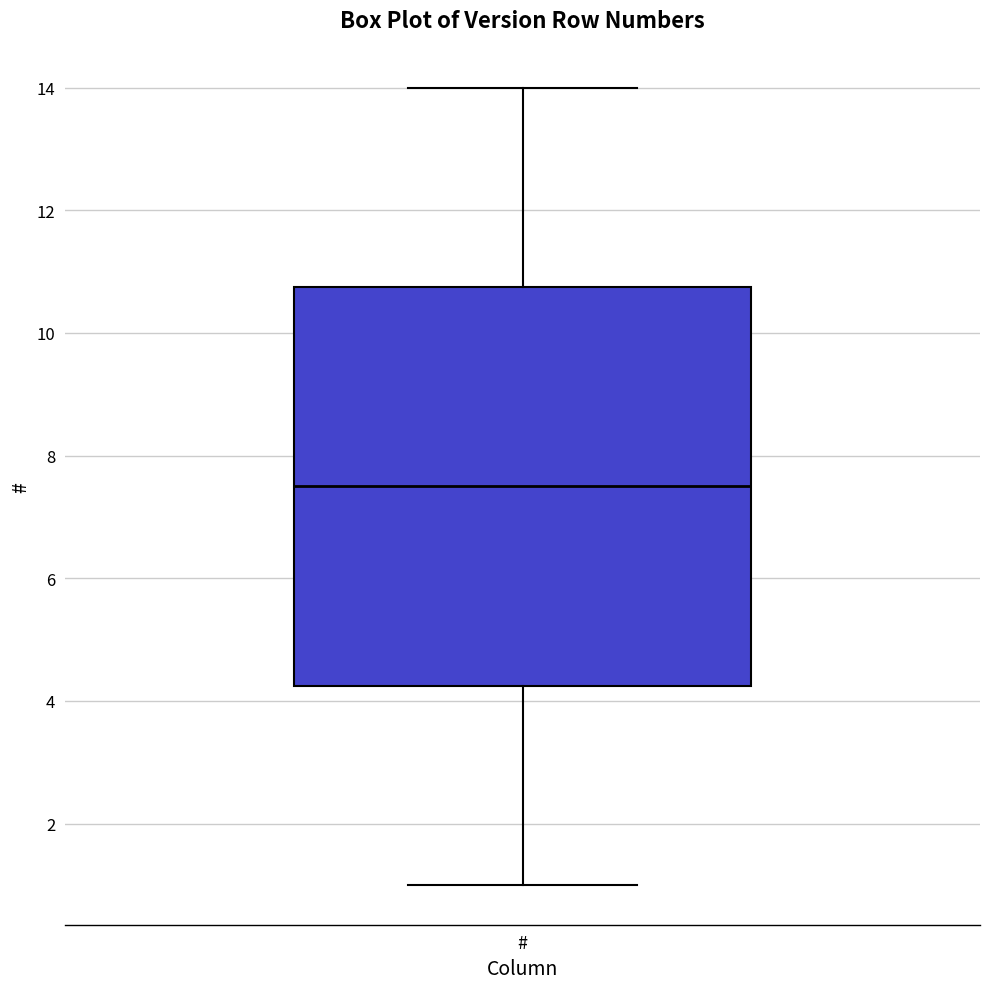

Read this box plot against the y-axis: the position of the median line, the range covered by the box, and the ends of both whiskers. The values are not printed on the chart, so give them approximately, as read against the axis.

median 7.6, box 4.2 to 10.8, whiskers 1.0 to 14.0